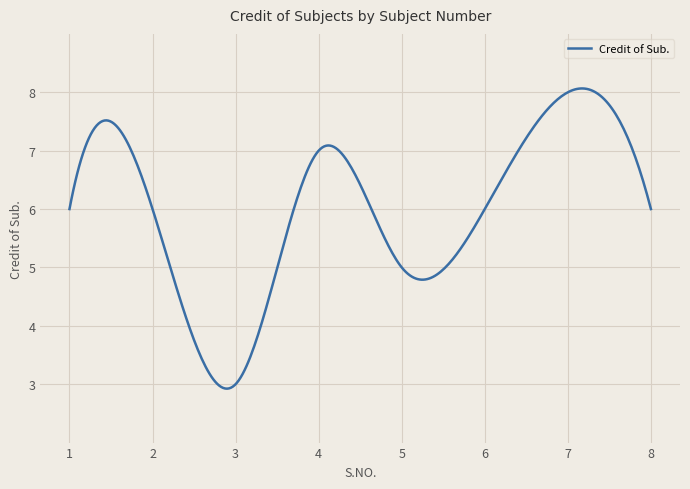

What is the difference between the maximum and minimum values?

5.1